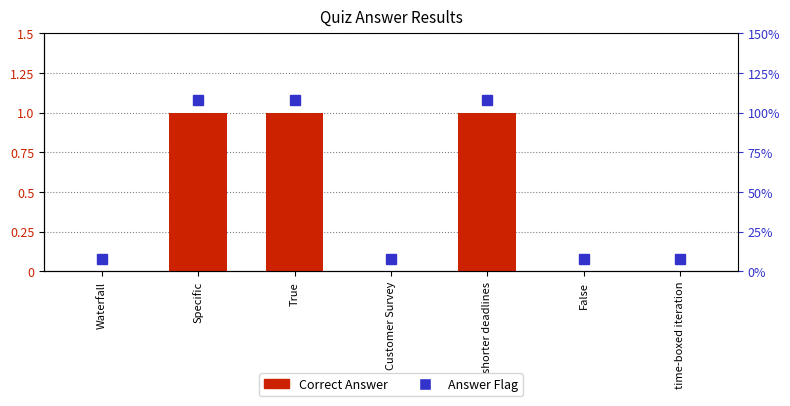

Reading right to left, extract all data points from this chart.

0	0	1	0	1	1	0